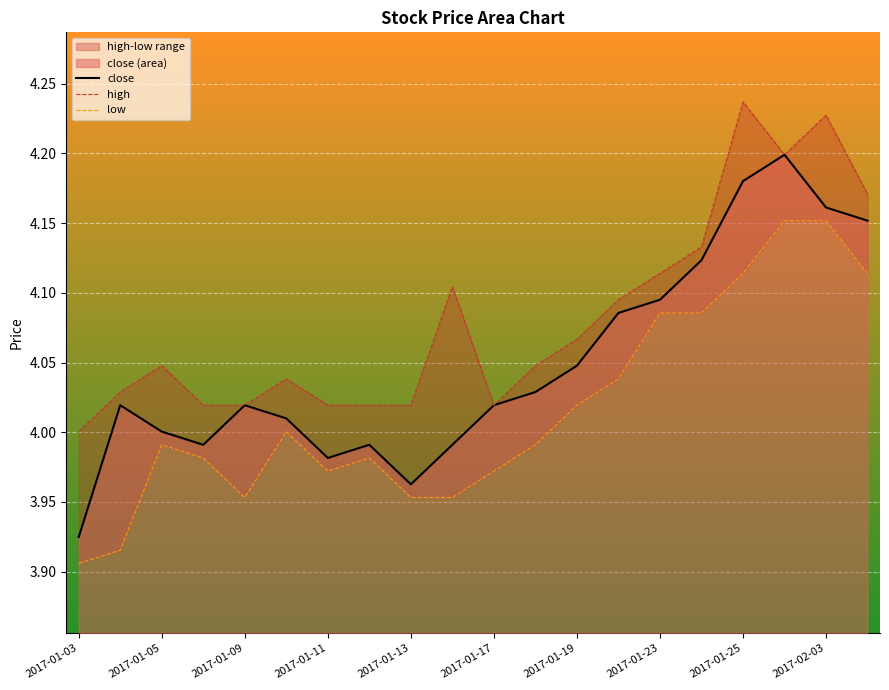

Between 2017-02-03 and 19, which series saw the biggest shift?

low